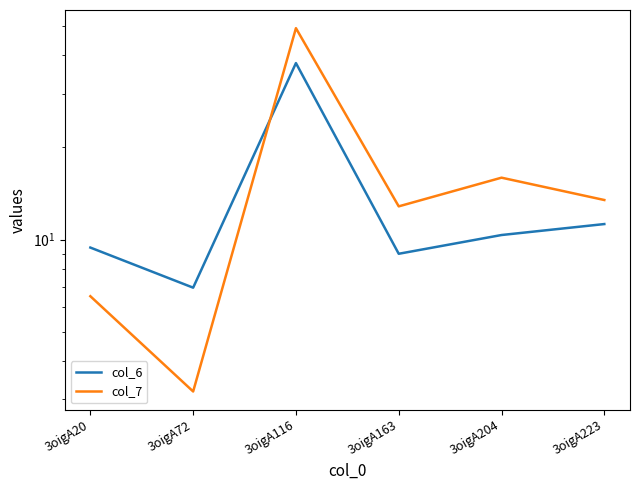

How many lines are shown in the chart?

2